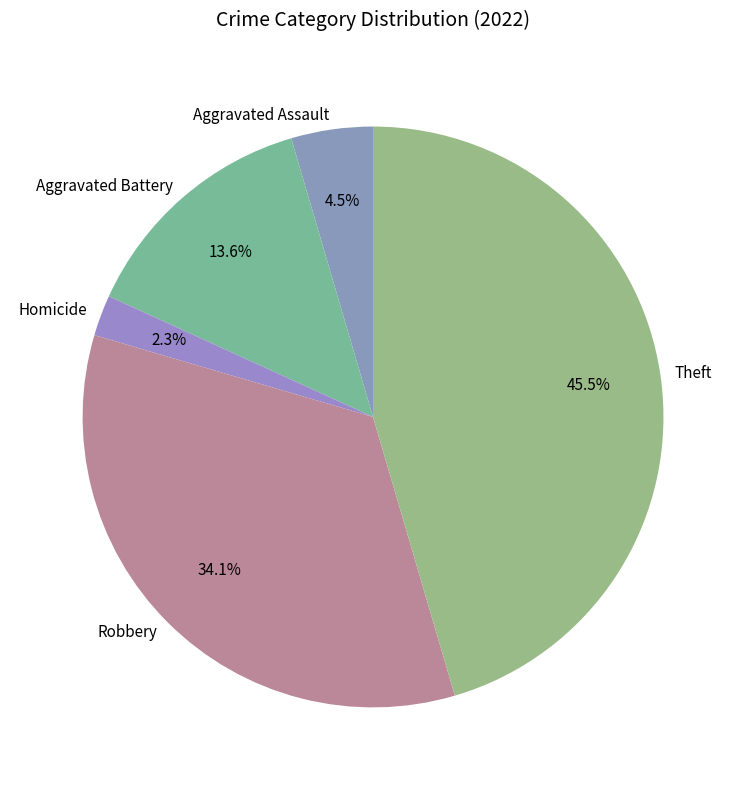

How much of the chart is everything except Aggravated Assault?

95.5%